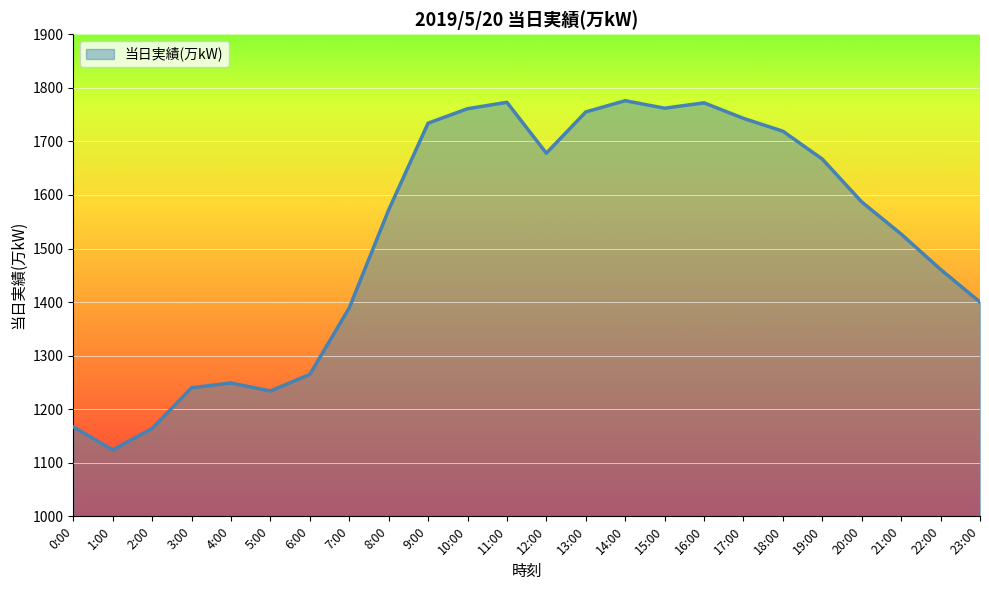

What is the difference between the maximum and minimum values?

652